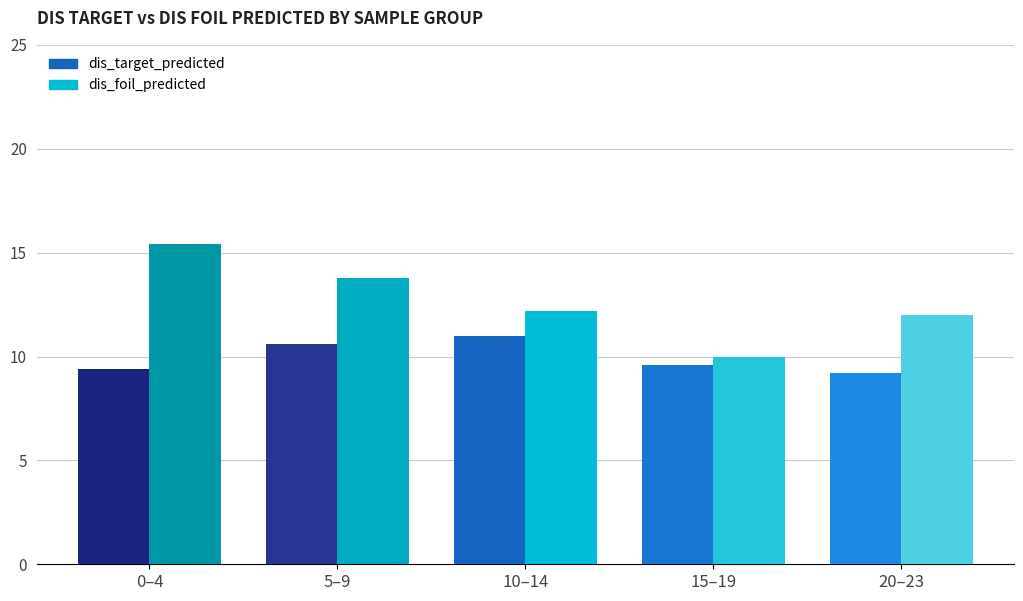

Reading left to right, extract all data points from this chart.

dis_target_predicted: 0–4=9.4	5–9=10.6	10–14=11.0	15–19=9.6	20–23=9.2
dis_foil_predicted: 0–4=15.4	5–9=13.8	10–14=12.2	15–19=10.0	20–23=12.0